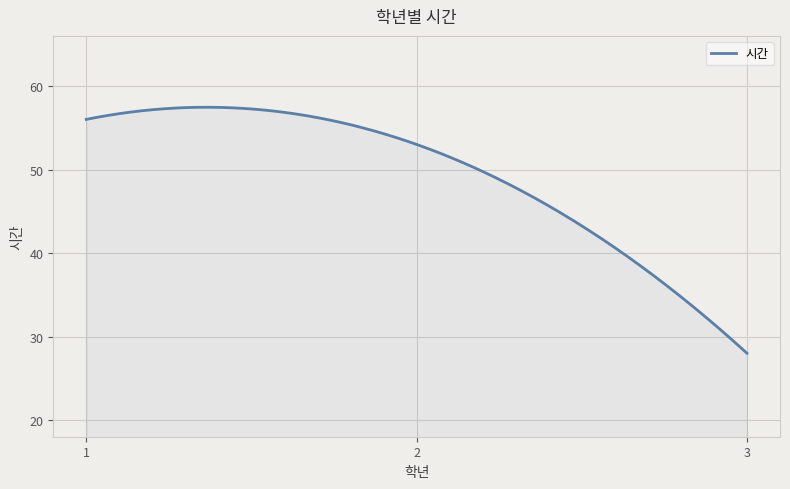

What is the greatest value displayed?

57.5